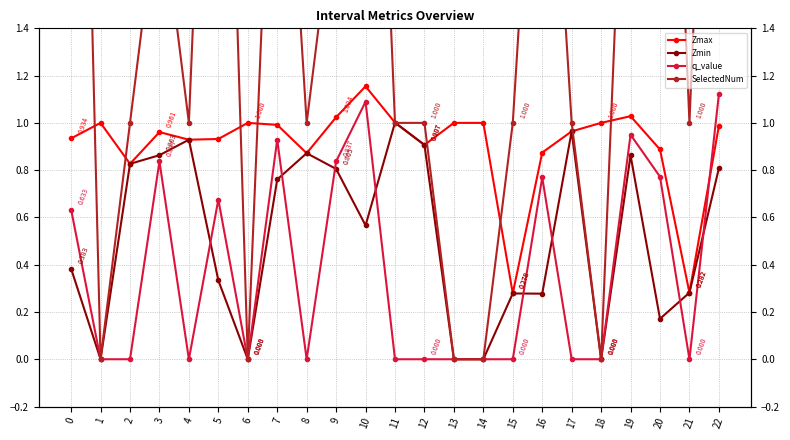

What is the total value across all series at 11?

3.0